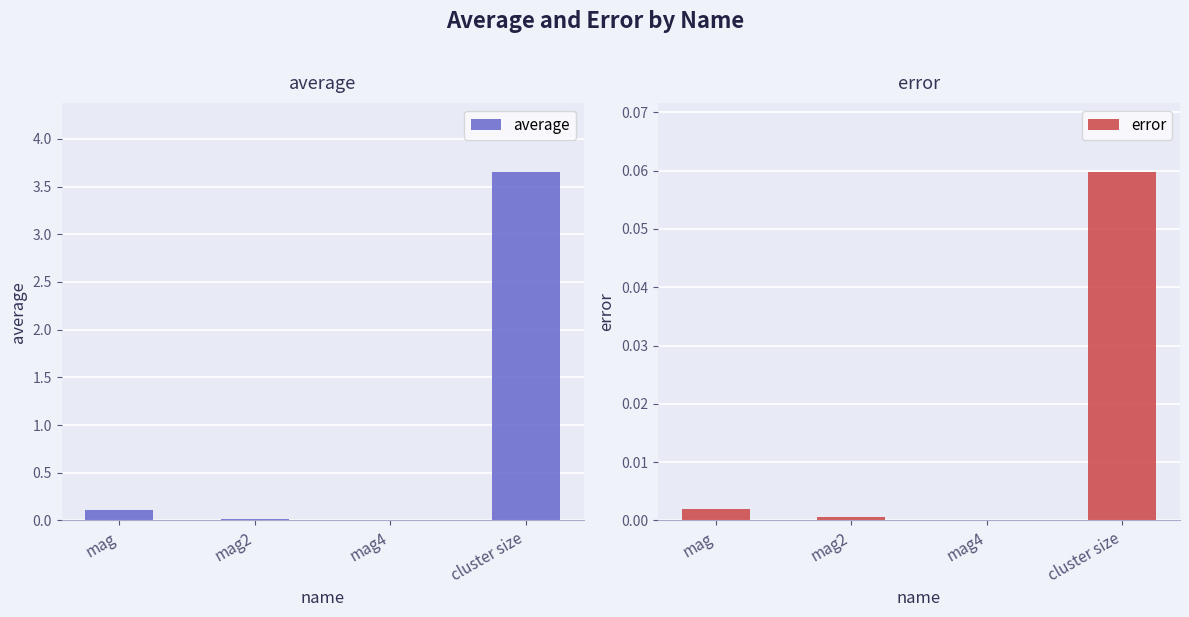

At which category does the chart reach its peak across all series?

cluster size